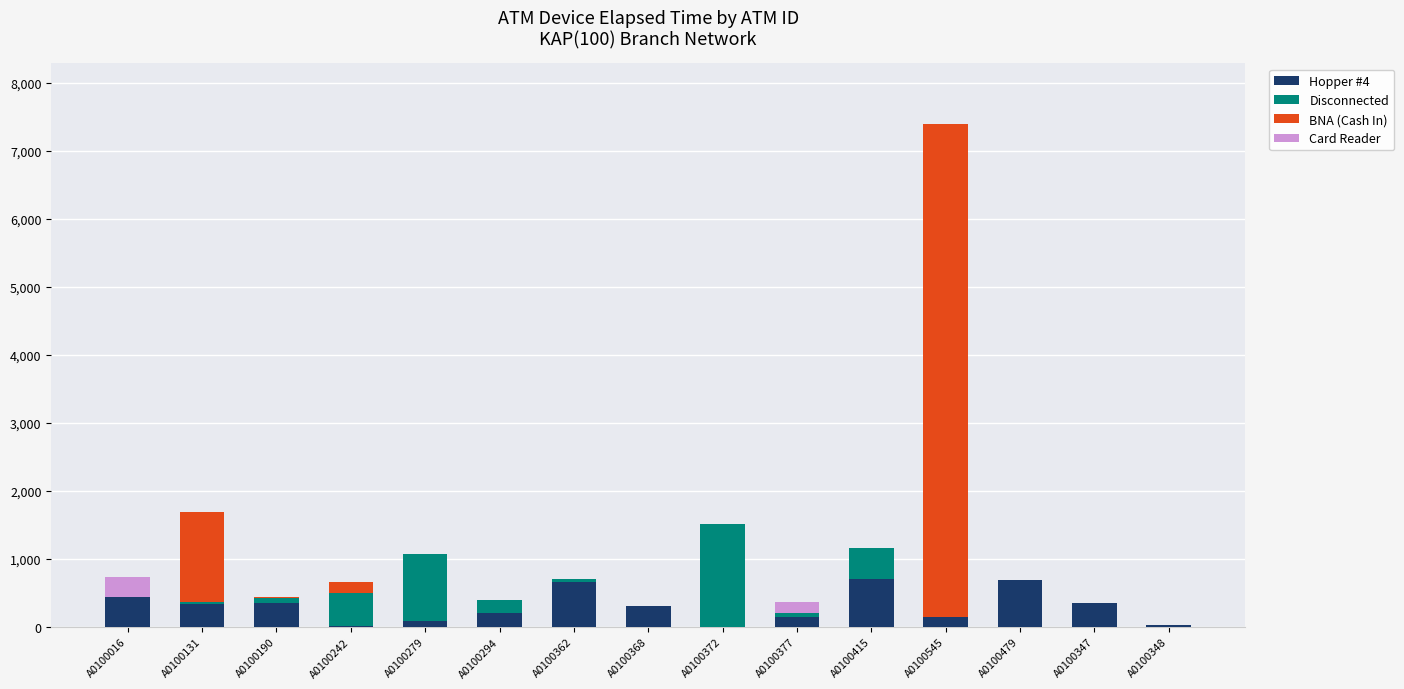

At which category is the sum across all series the highest?

A0100545